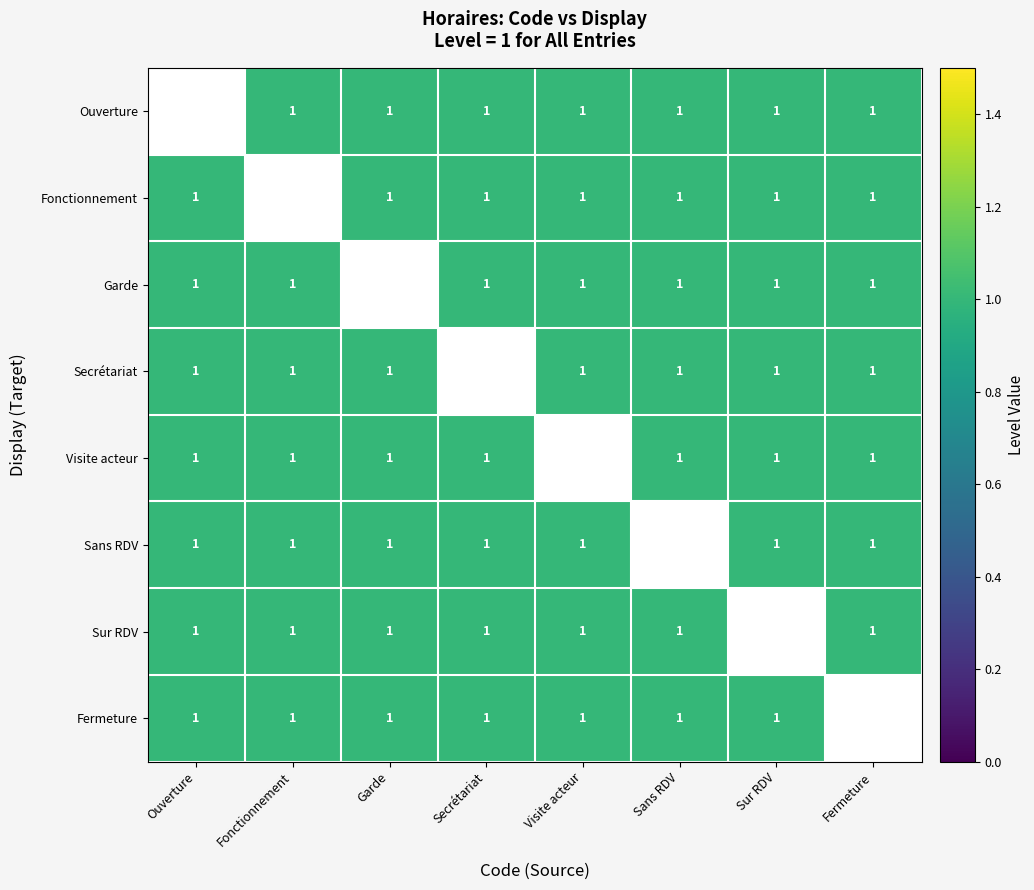

The Garde series shows 1.0 at Fermeture. True or false?

True